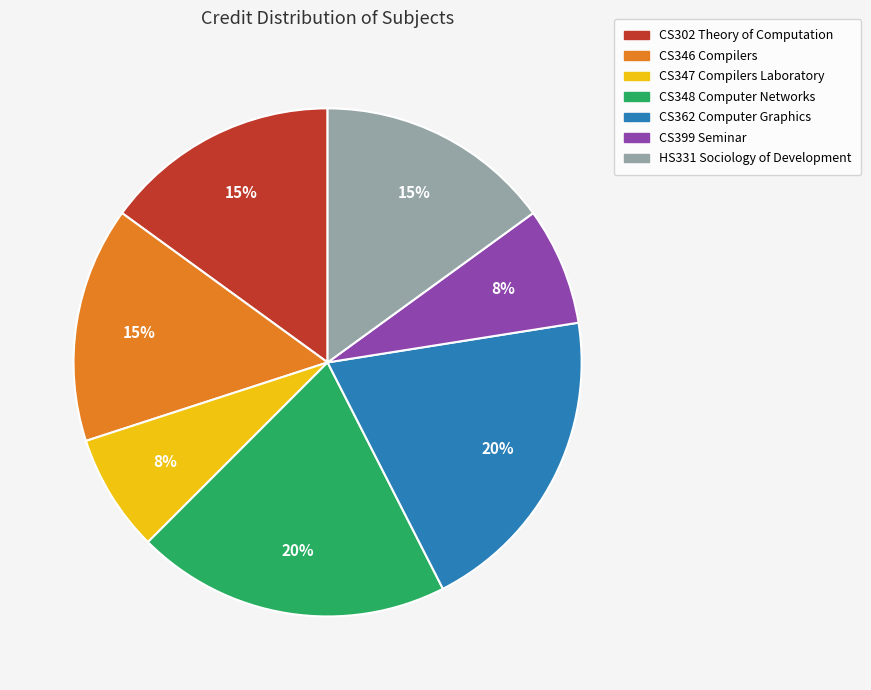

Which has a higher value, CS302 Theory of Computation or CS347 Compilers Laboratory?

CS302 Theory of Computation